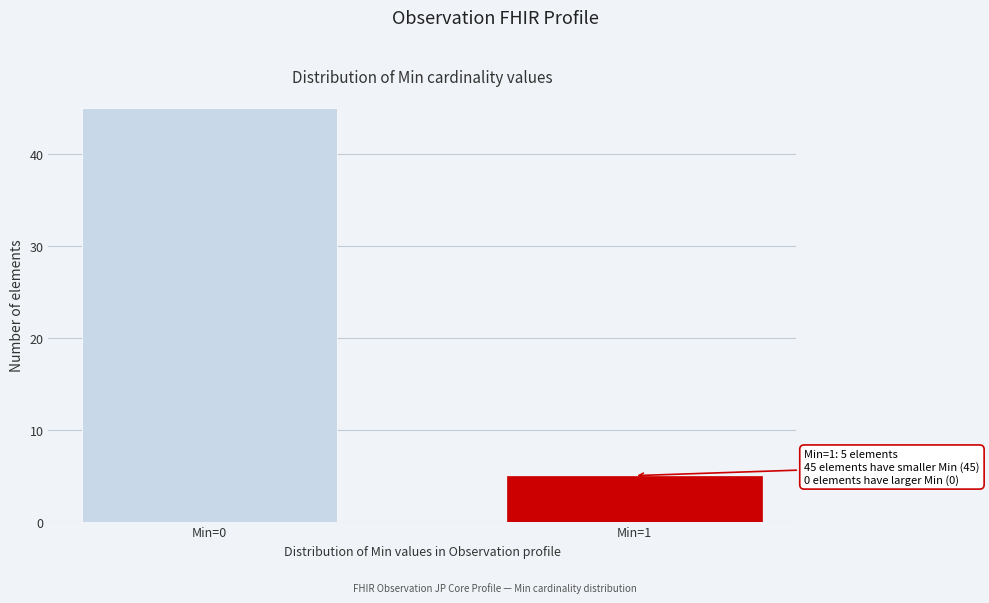

Reading left to right, extract all data points from this chart.

Min=0=45	Min=1=5